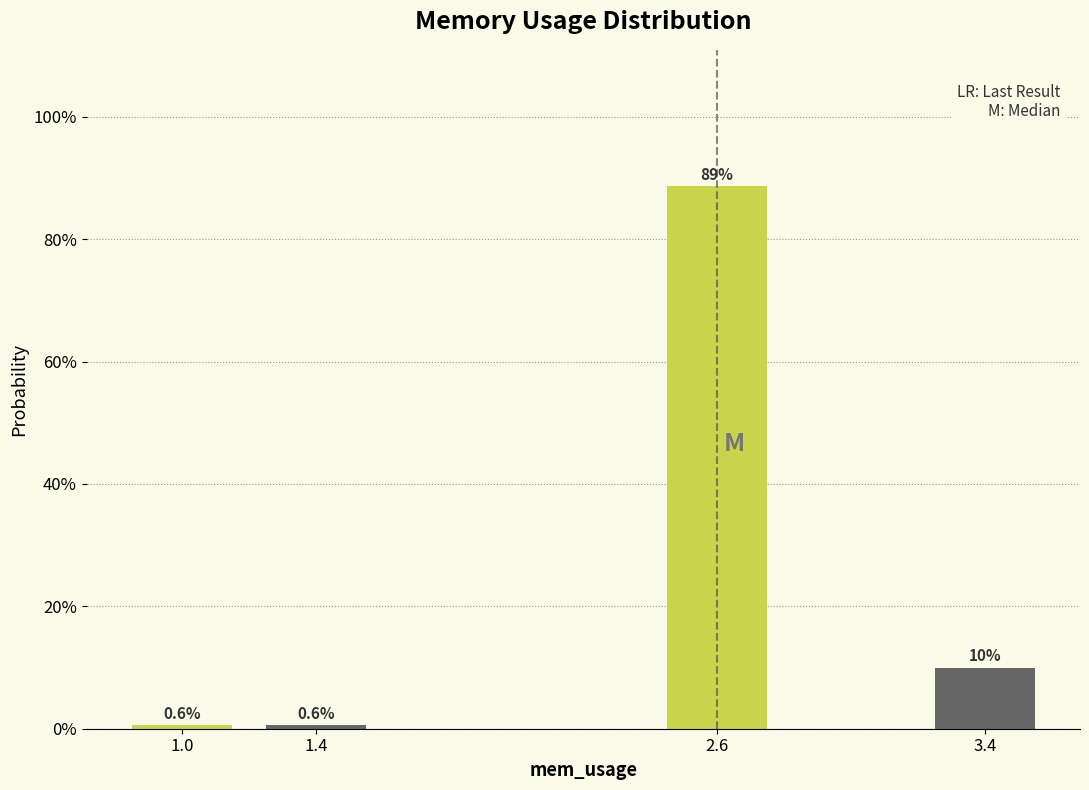

Reading left to right, what are all the values shown in this chart?

0.6	0.6	88.8	10.0